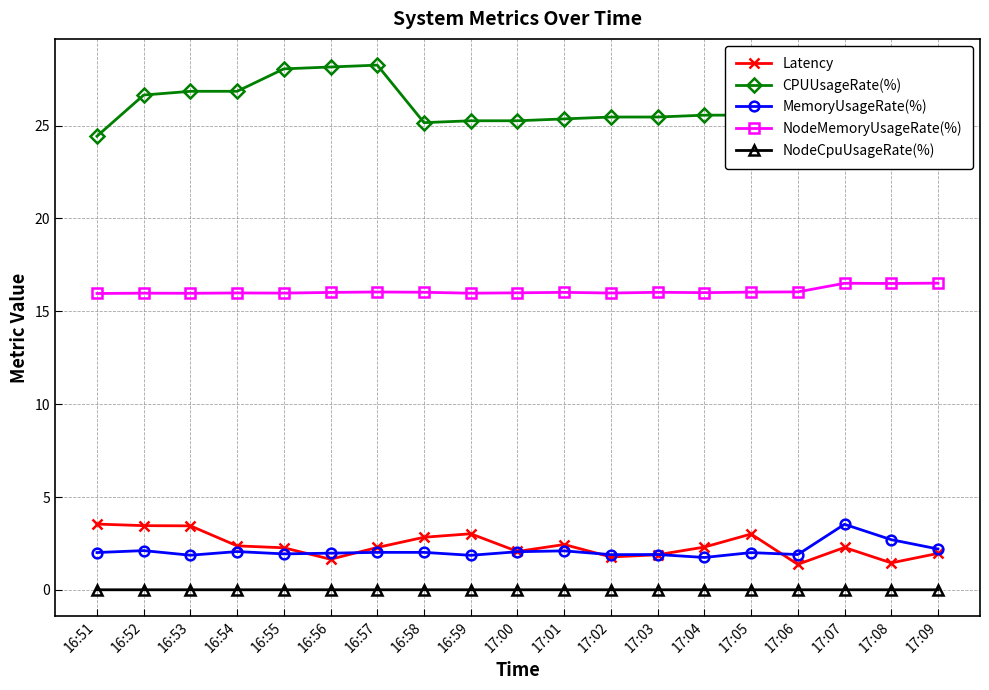

Is the value of NodeMemoryUsageRate(%) at 17:06 greater than the value of NodeCpuUsageRate(%) at 16:52?

Yes